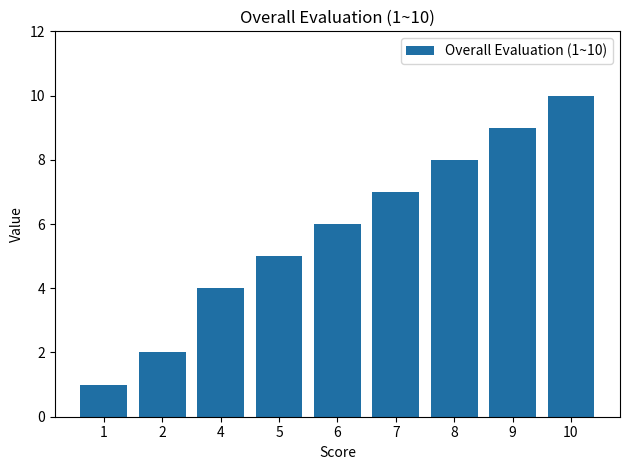

What is the difference between the maximum and minimum values?

9